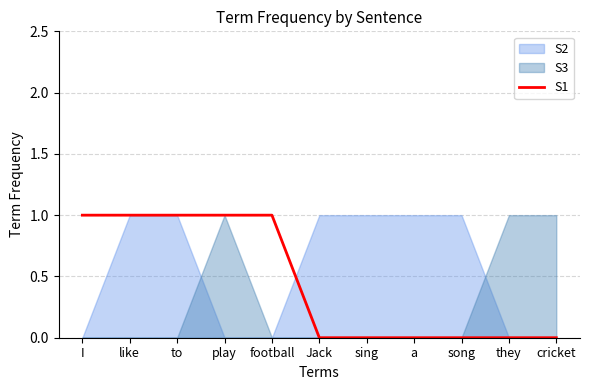

True or false: S1 has a value of 2 at to.

False